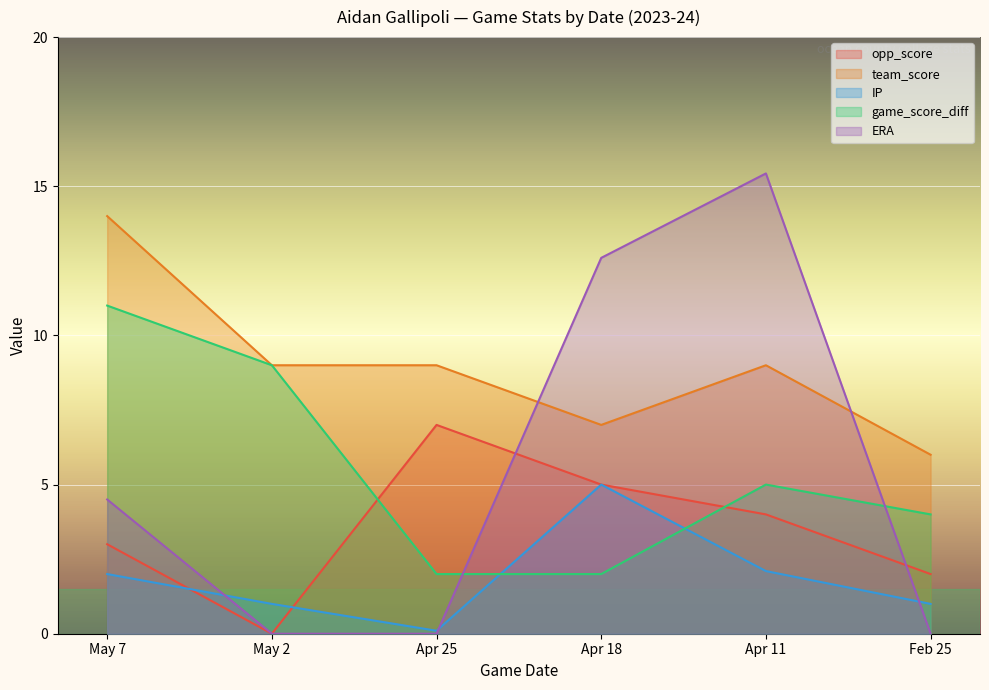

Rank the categories by IP value from lowest to highest.

Apr 25, May 2, Feb 25, May 7, Apr 11, Apr 18